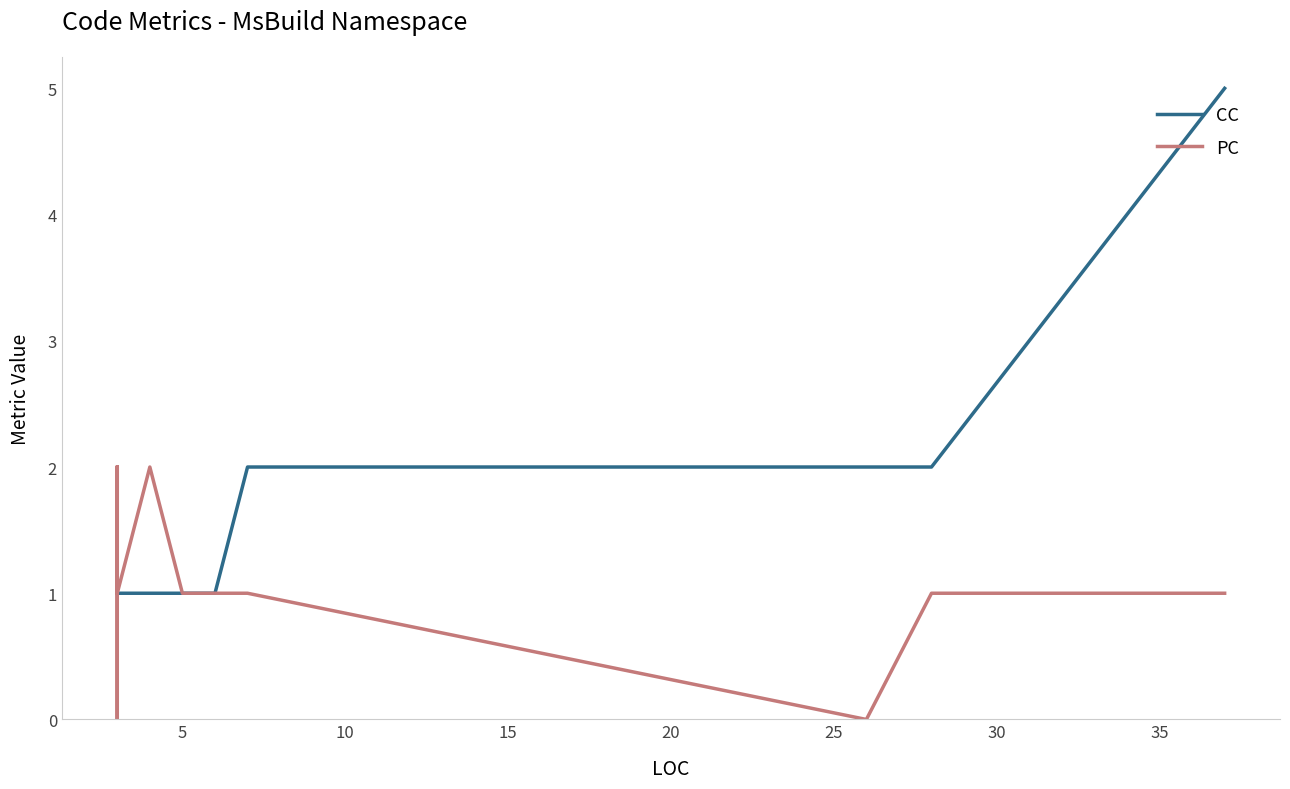

Where is PC nearest to the value 1?

5